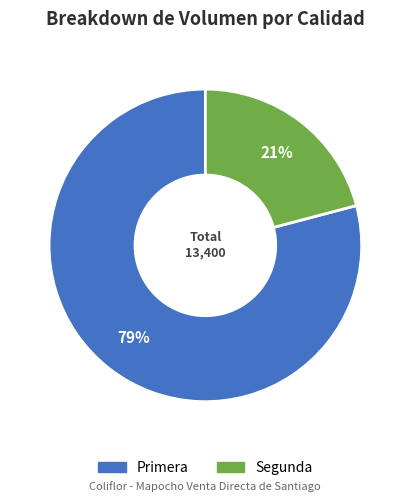

Count the number of slices in the pie.

2